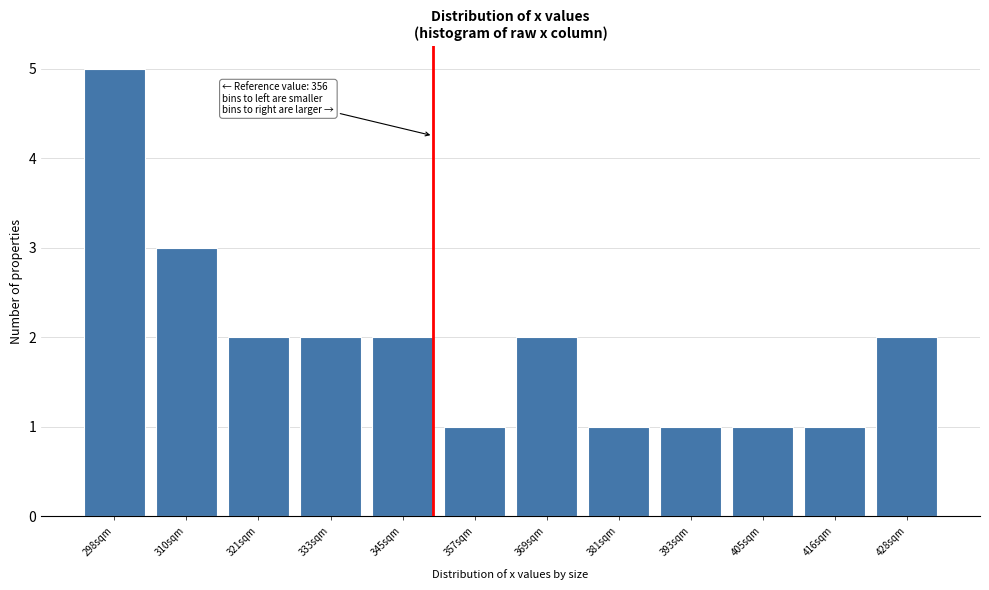

Reading left to right, what are all the values shown in this chart?

298sqm=5	310sqm=3	321sqm=2	333sqm=2	345sqm=2	357sqm=1	369sqm=2	381sqm=1	393sqm=1	405sqm=1	416sqm=1	428sqm=2